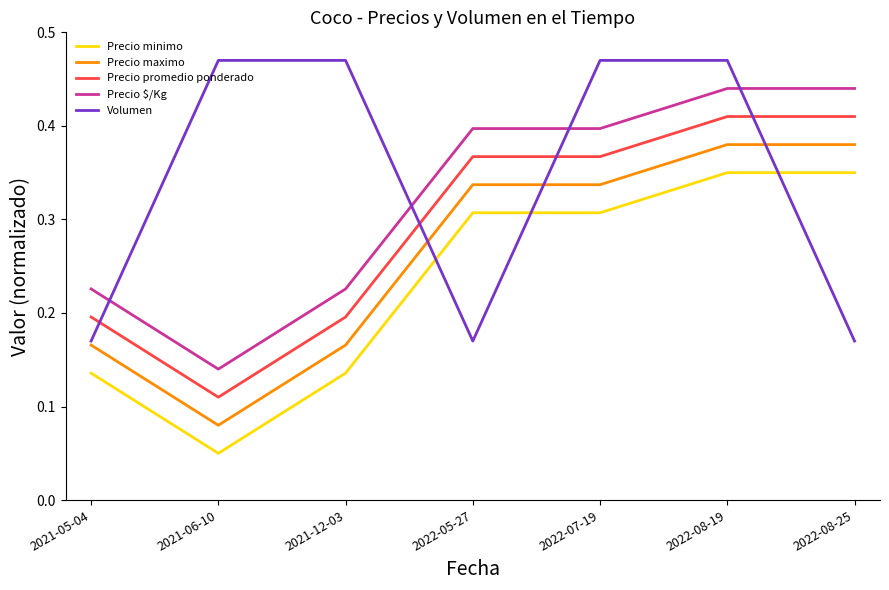

Is it true that Precio promedio ponderado equals 0.2 at 2022-05-27?

False